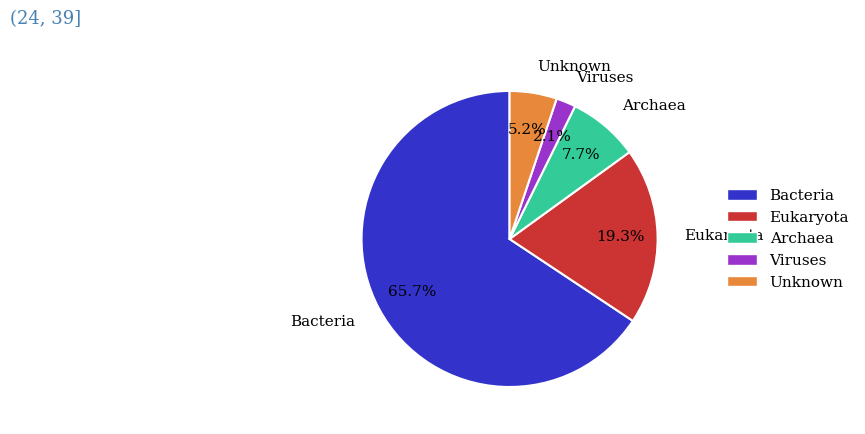

Which slice is the largest?

Bacteria